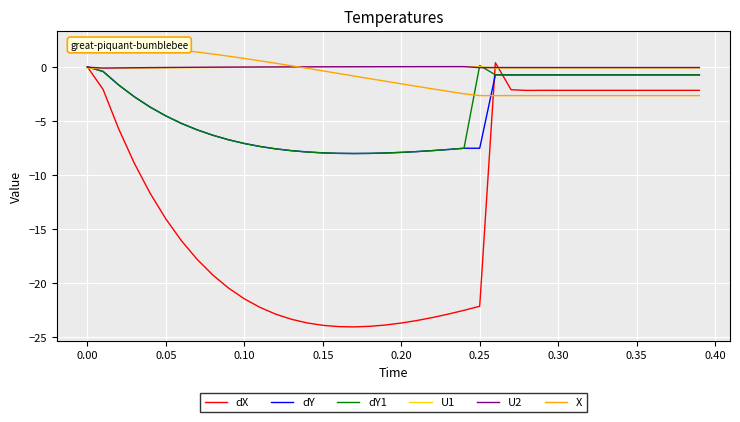

True or false: dY has more than 2 interior local peaks.

True